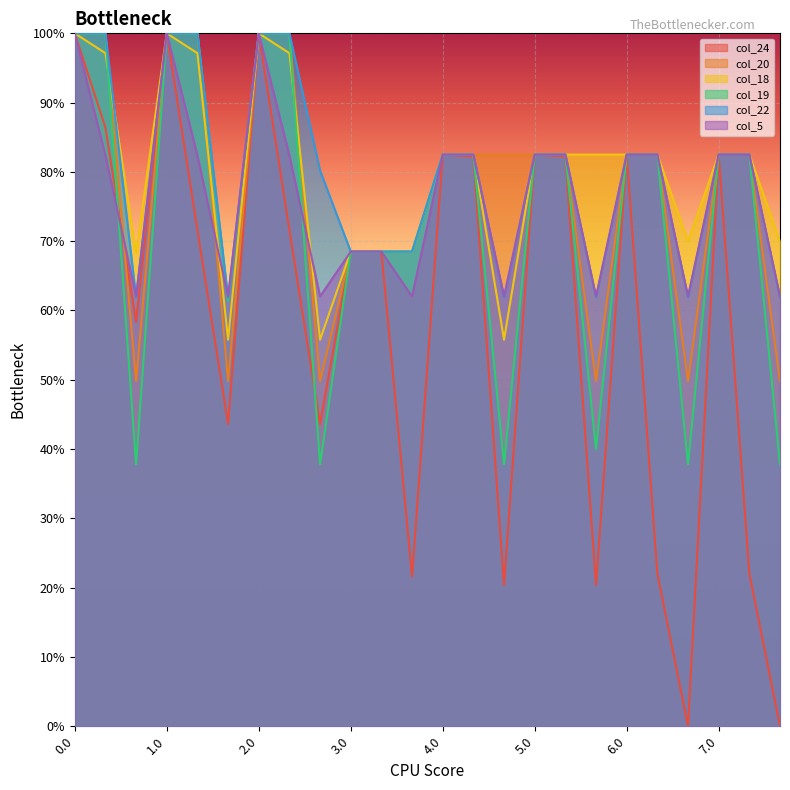

Rank the series by their maximum value, from highest to lowest.

col_24, col_20, col_18, col_19, col_22, col_5